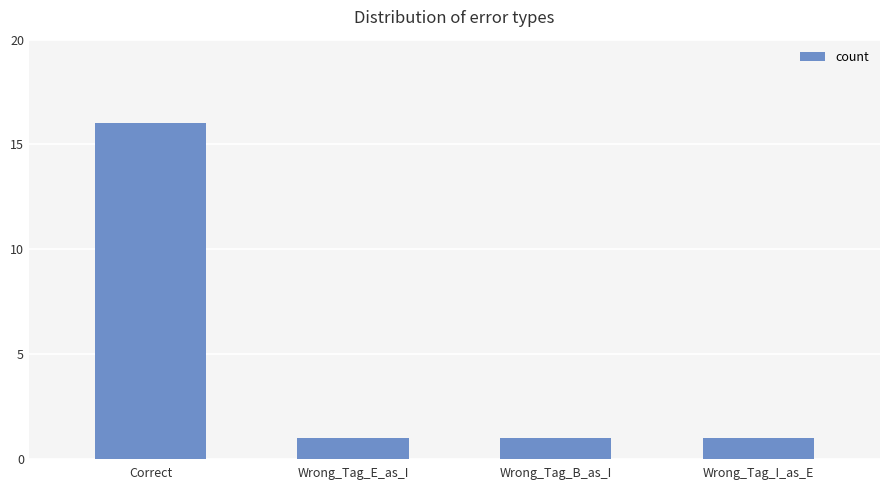

What is the difference between the maximum and minimum values?

15